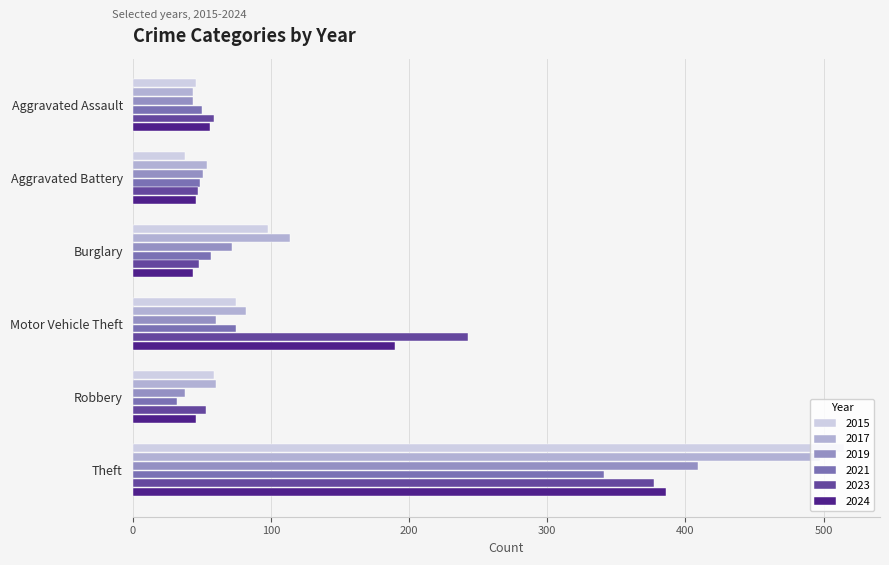

True or false: 2017 has a value of 82 at Motor Vehicle Theft.

True